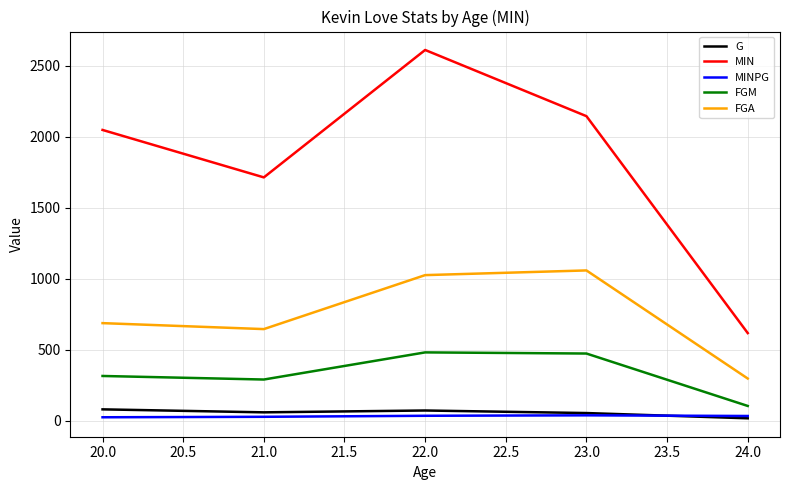

What are all the series names shown in the legend?

G, MIN, MINPG, FGM, FGA